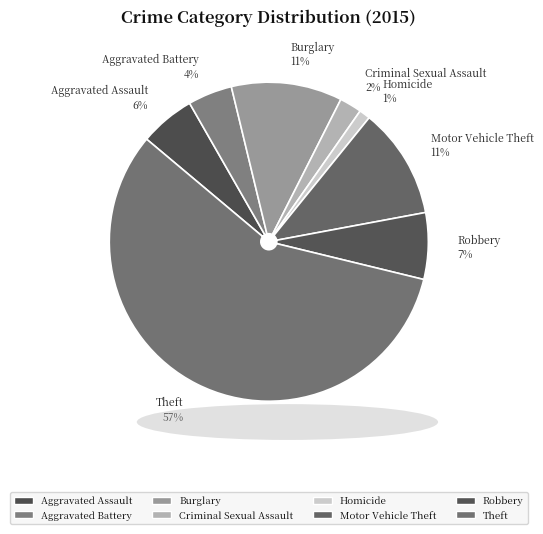

Do Aggravated Assault and Burglary together represent more than half of the pie?

No